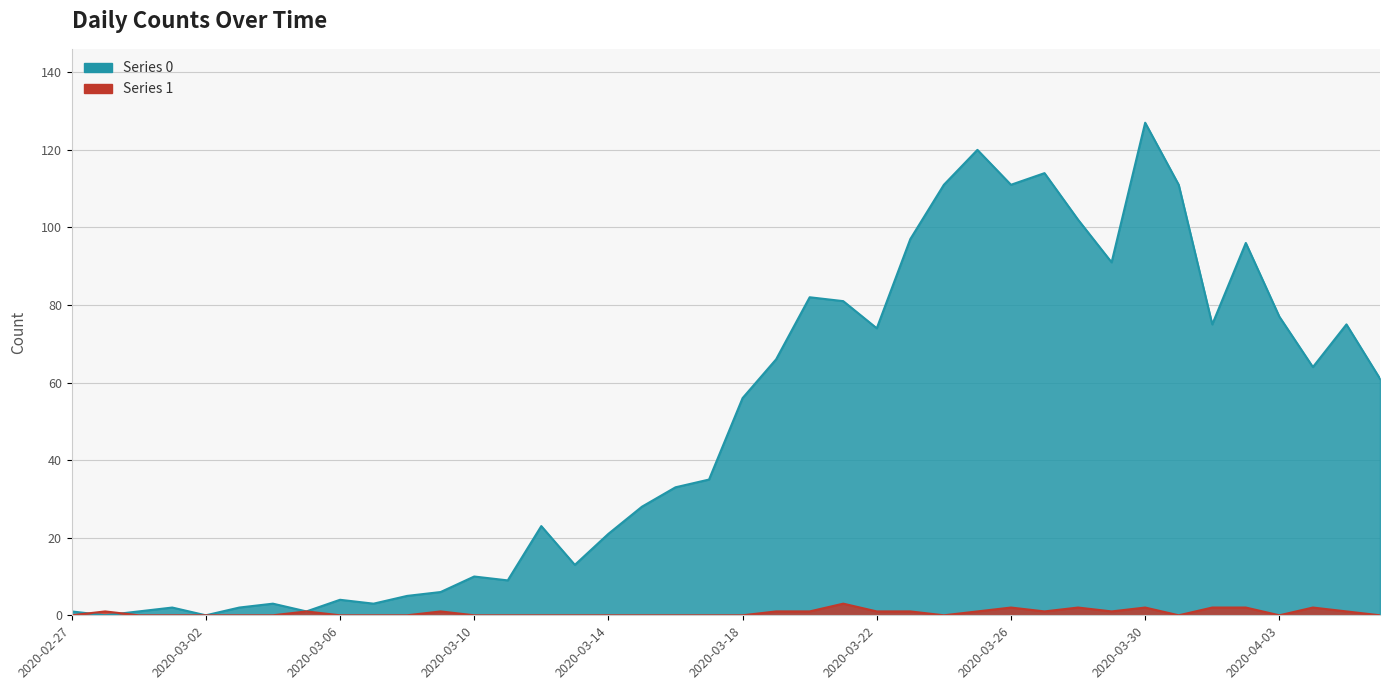

Is it true that Series 0 equals 102 at 2020-03-28?

True